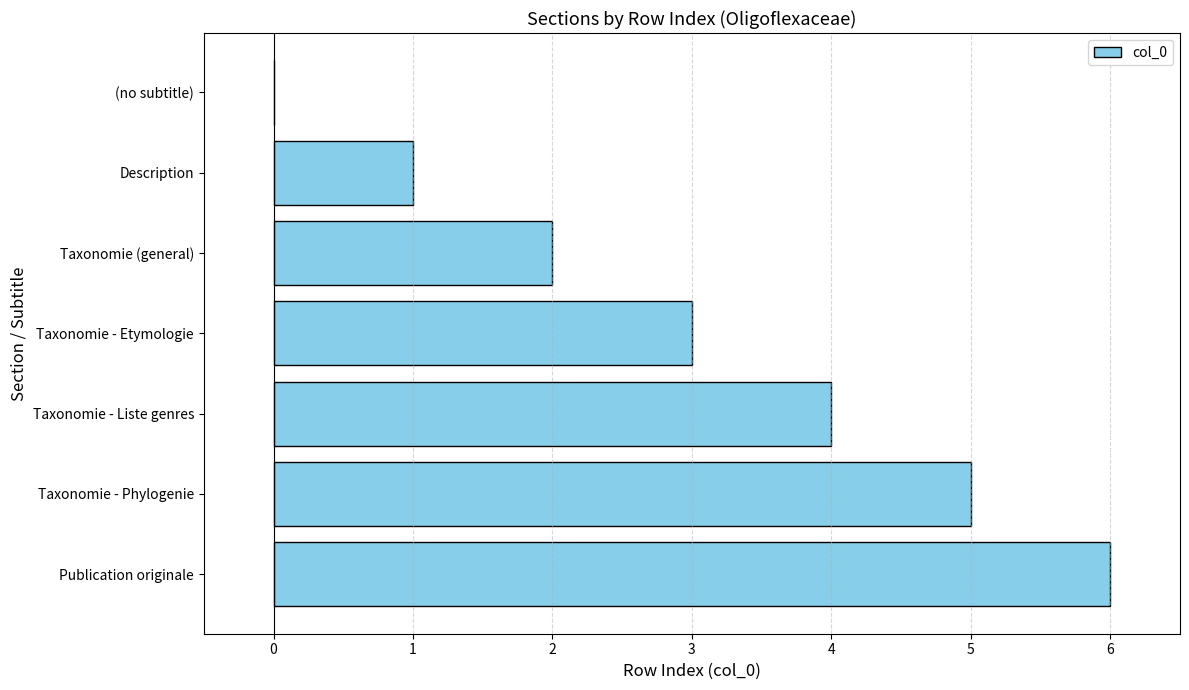

What is the sum of all values?

21